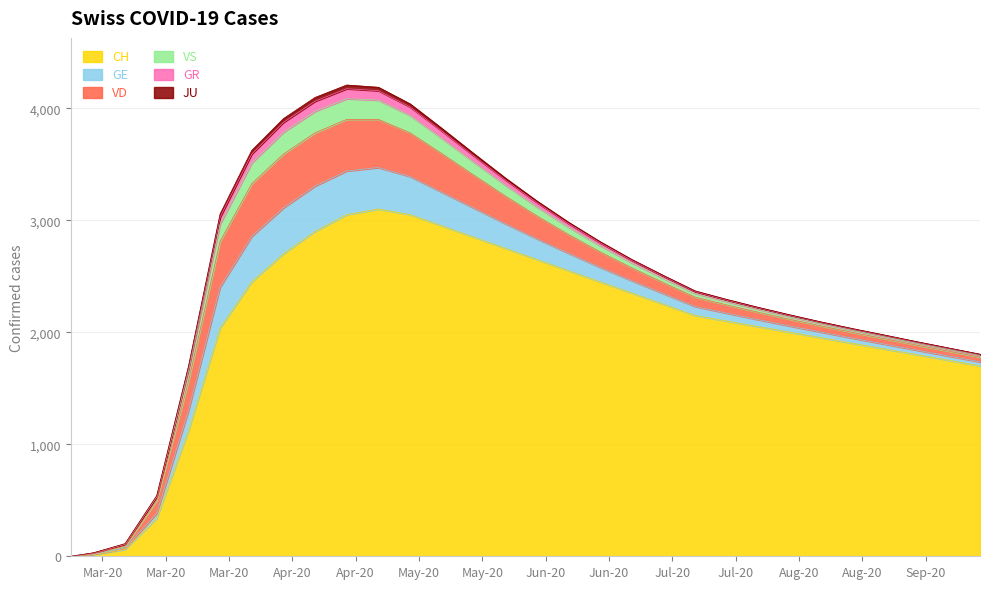

True or false: VS and JU intersect in this chart.

False